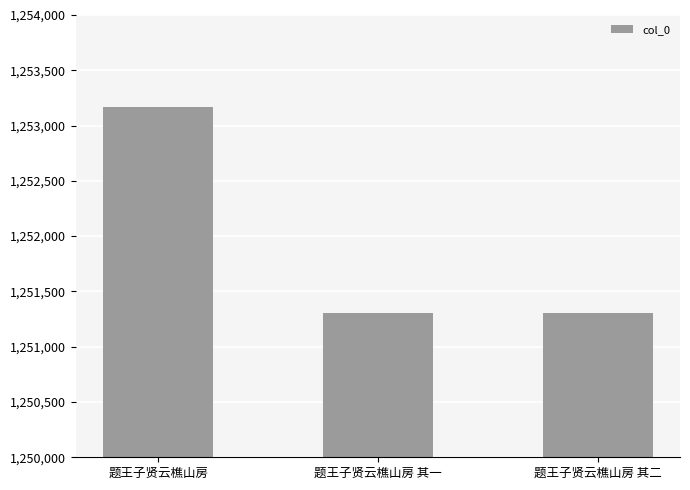

Approximately how many times larger is the value at 题王子贤云樵山房 compared to 题王子贤云樵山房 其二?

1.0